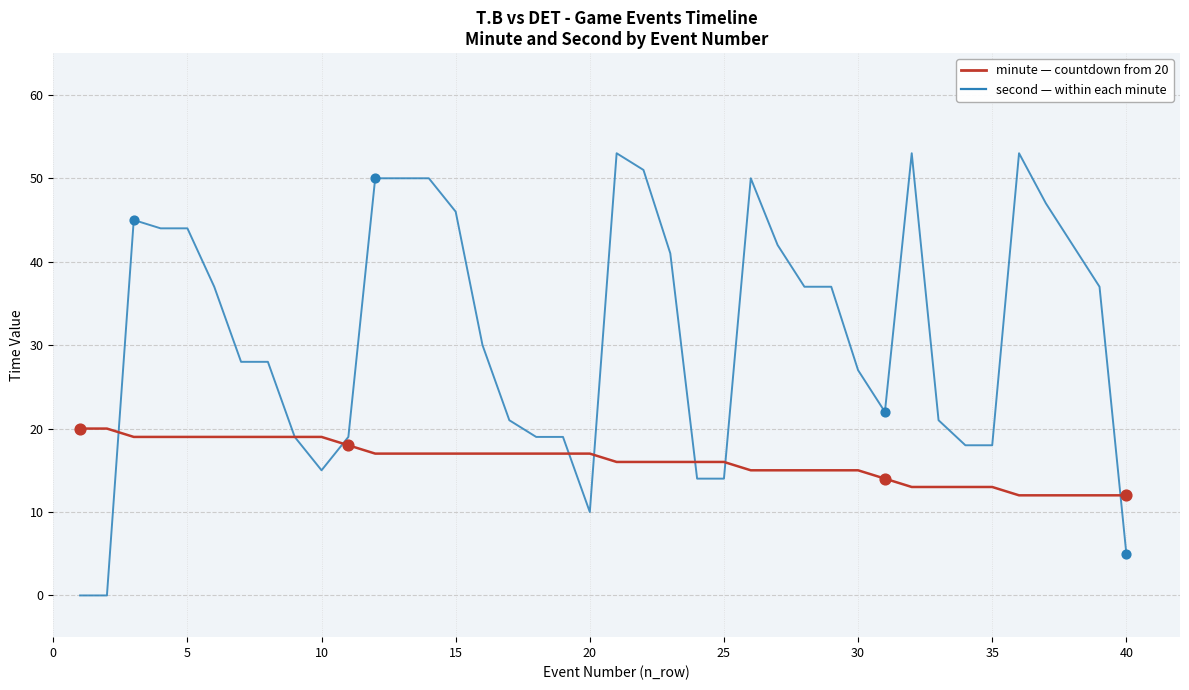

What is the greatest value displayed?

53